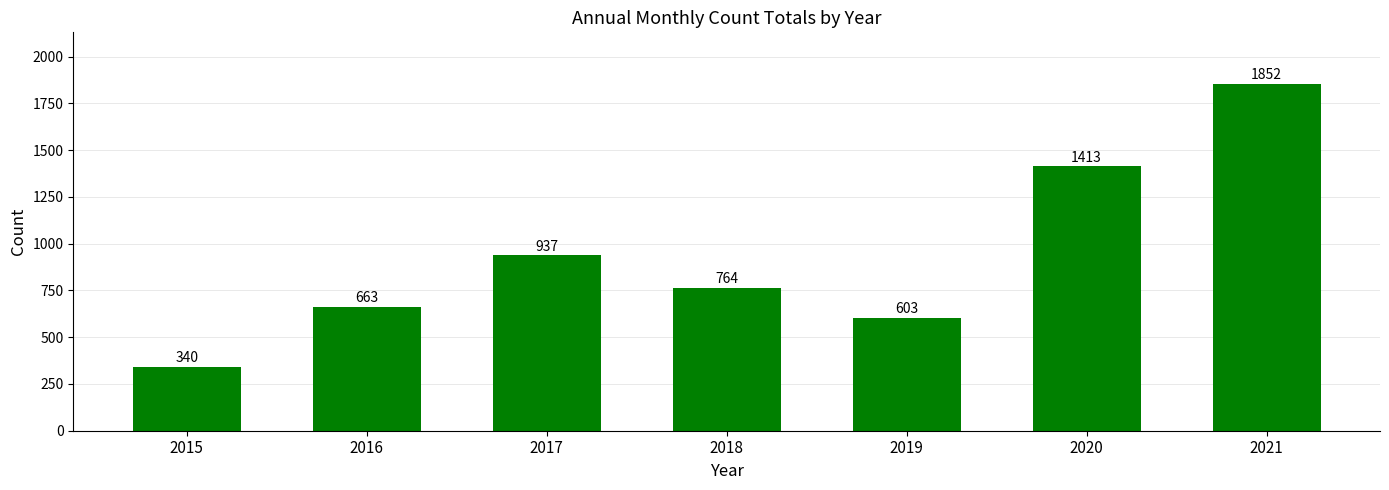

What is the change in value from 2015 to 2019?

+263